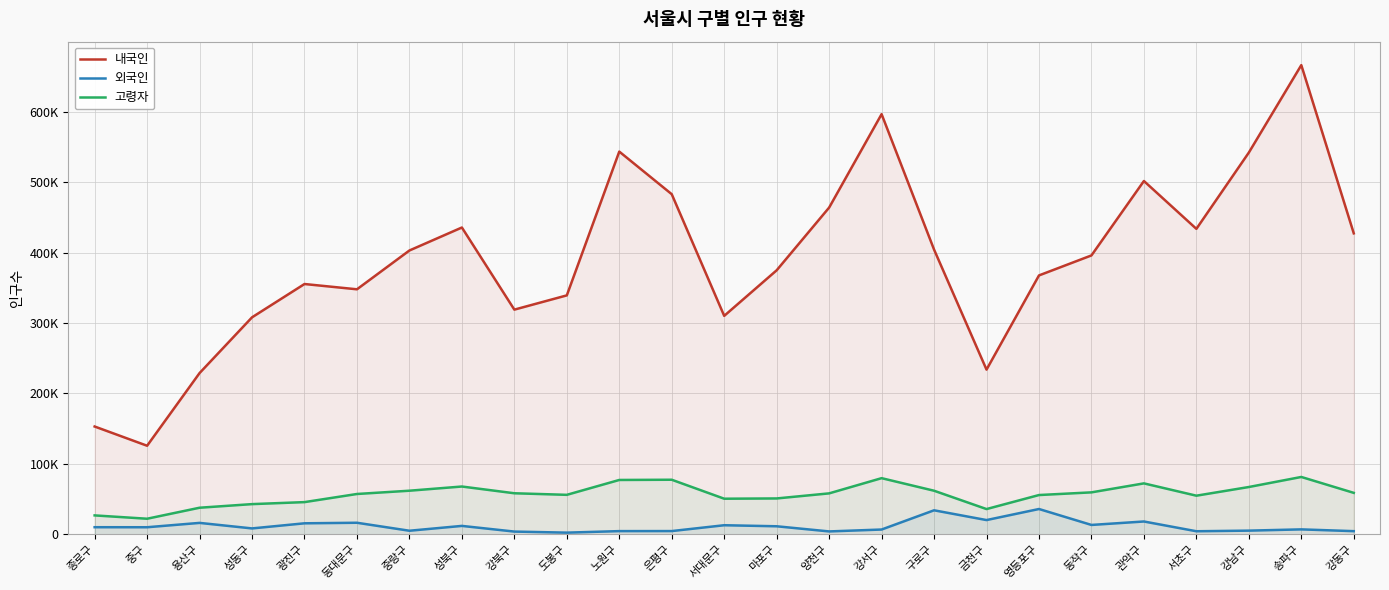

How many interior local peaks does the 고령자 series have?

5